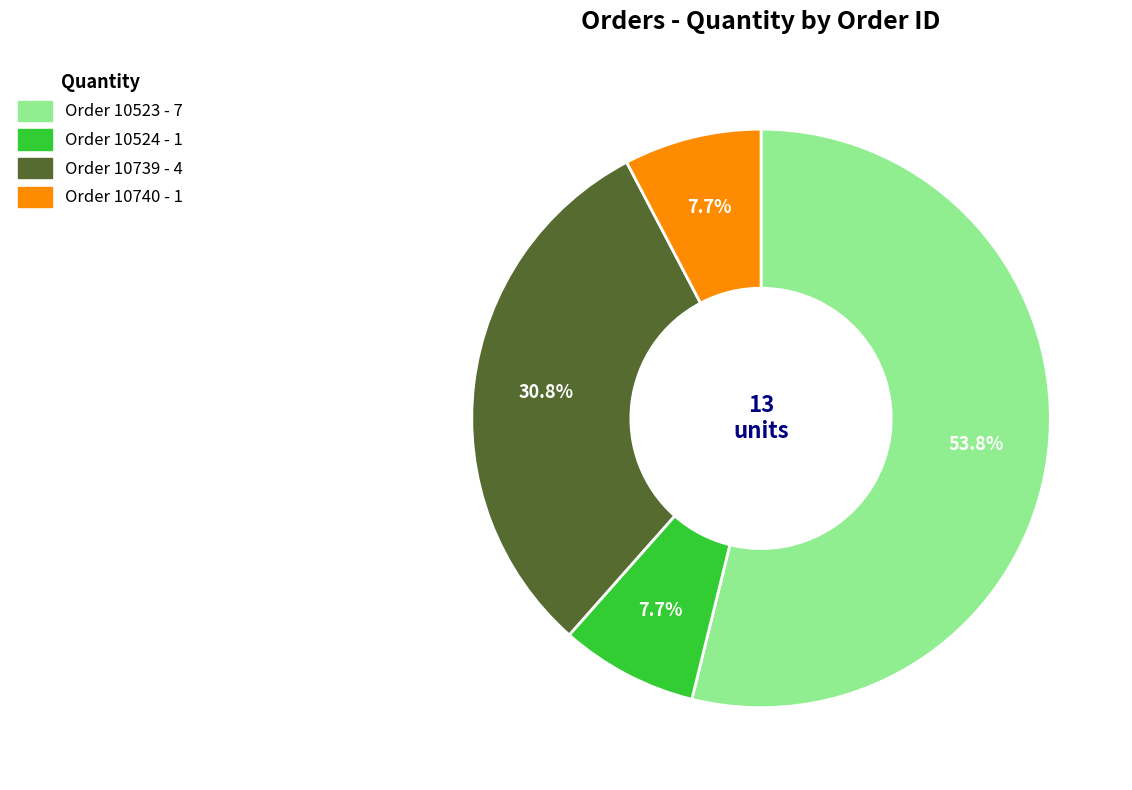

Is there a majority slice in this chart?

Yes